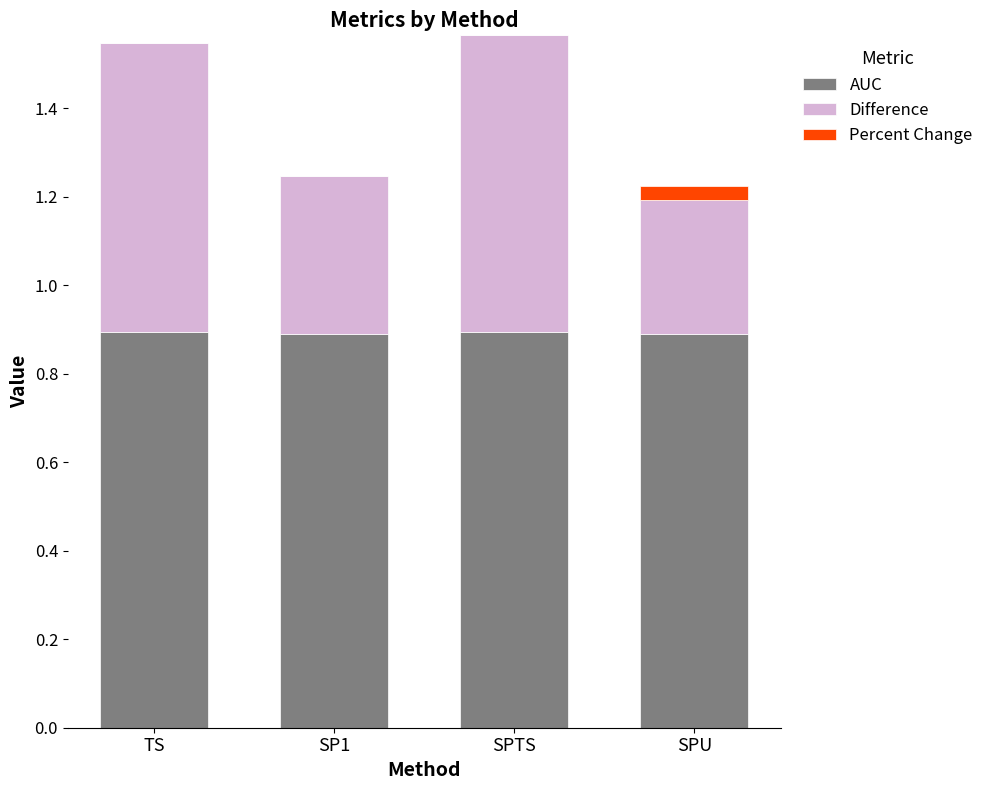

What is the highest value of the AUC series?

0.9